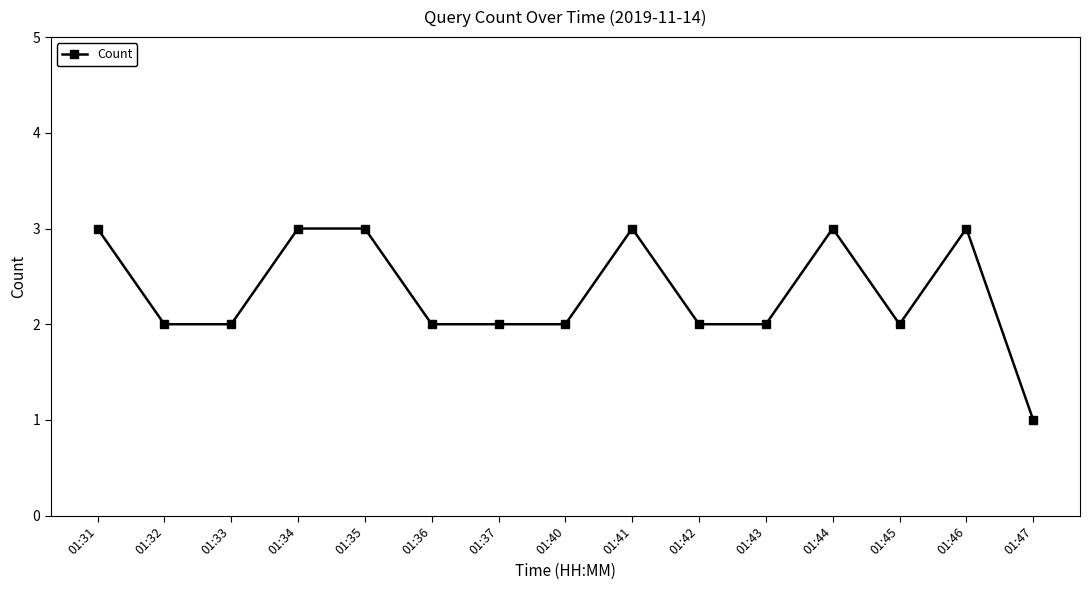

How many categories are shown in the chart?

15